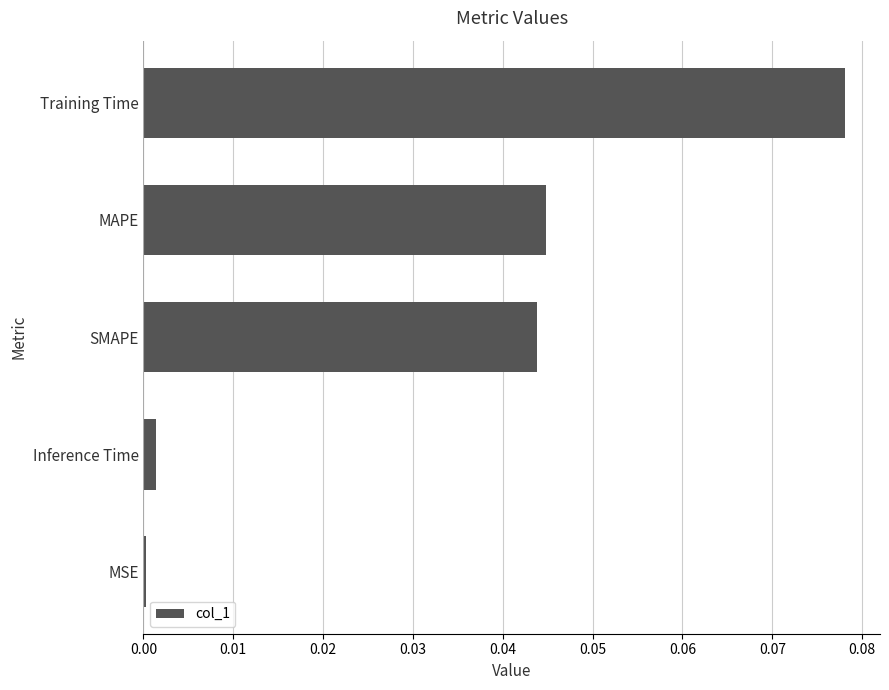

The value at MSE is 0.0. True or false?

True